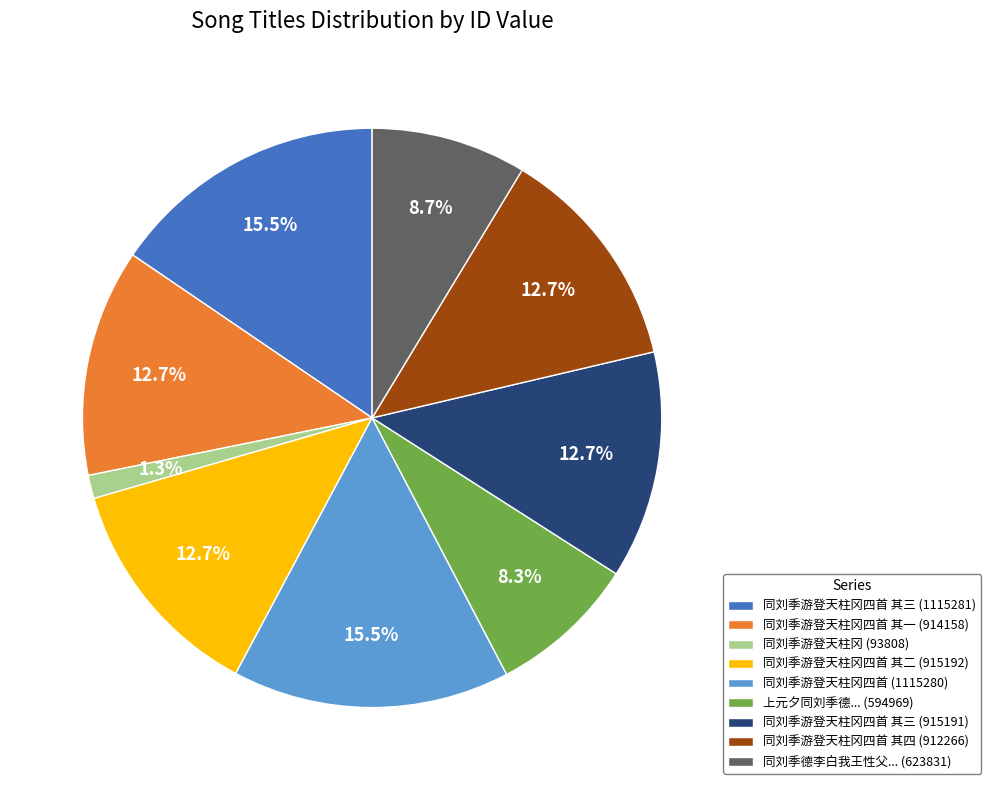

What percentage do 同刘季游登天柱冈四首 其三 (915191) and 同刘季游登天柱冈四首 (1115280) together represent?

28.2%